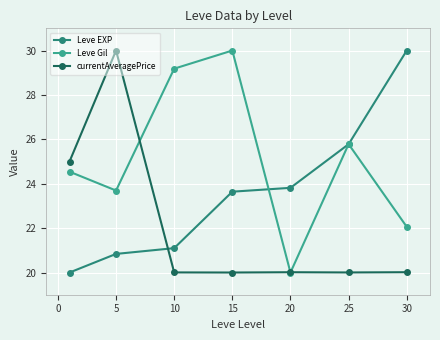

Rank the series by their average value, from highest to lowest.

Leve Gil, Leve EXP, currentAveragePrice